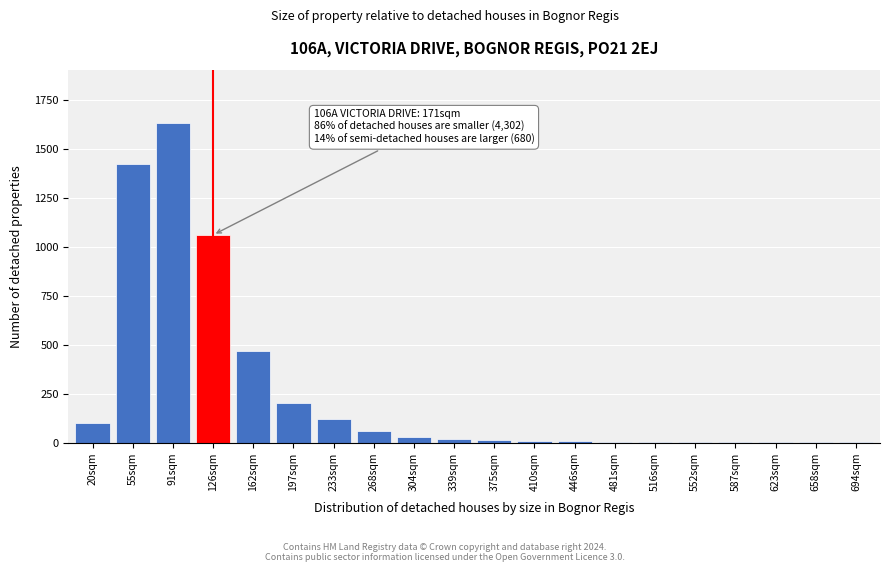

What is the sum of all values?

5164